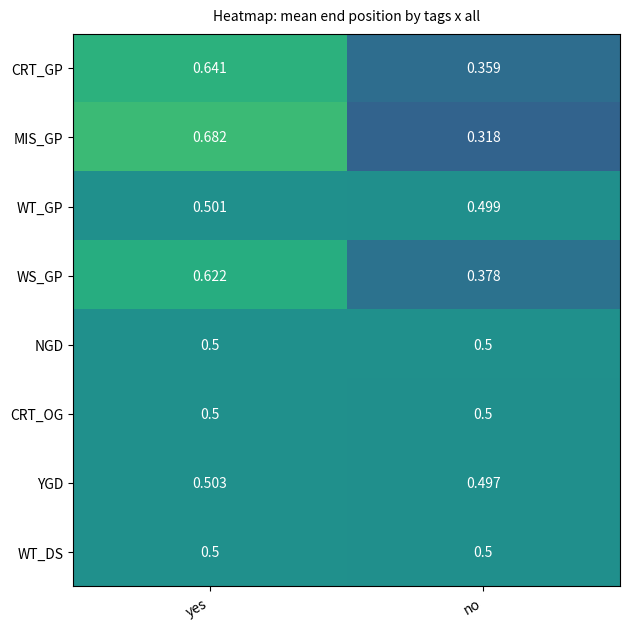

At which category does the chart reach its minimum across all series?

no